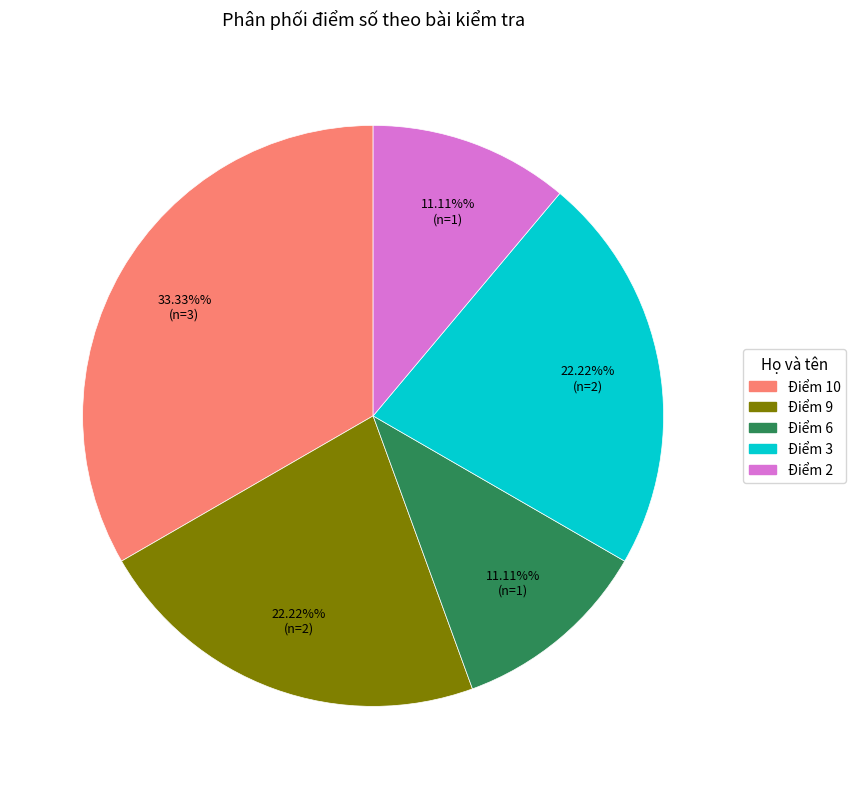

Is there a majority slice in this chart?

No